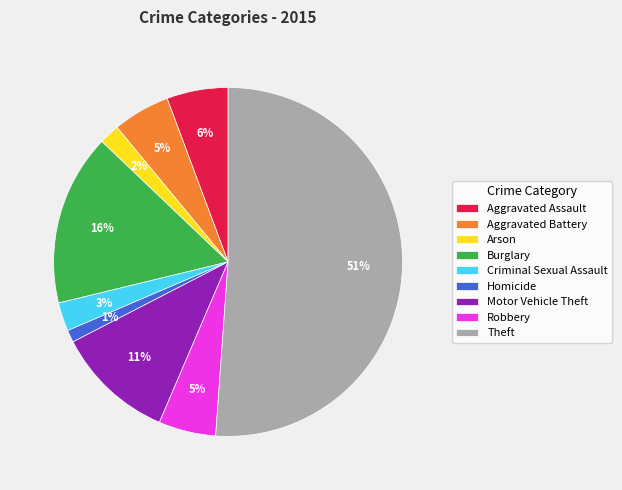

Which category has the smallest portion of the pie?

Homicide